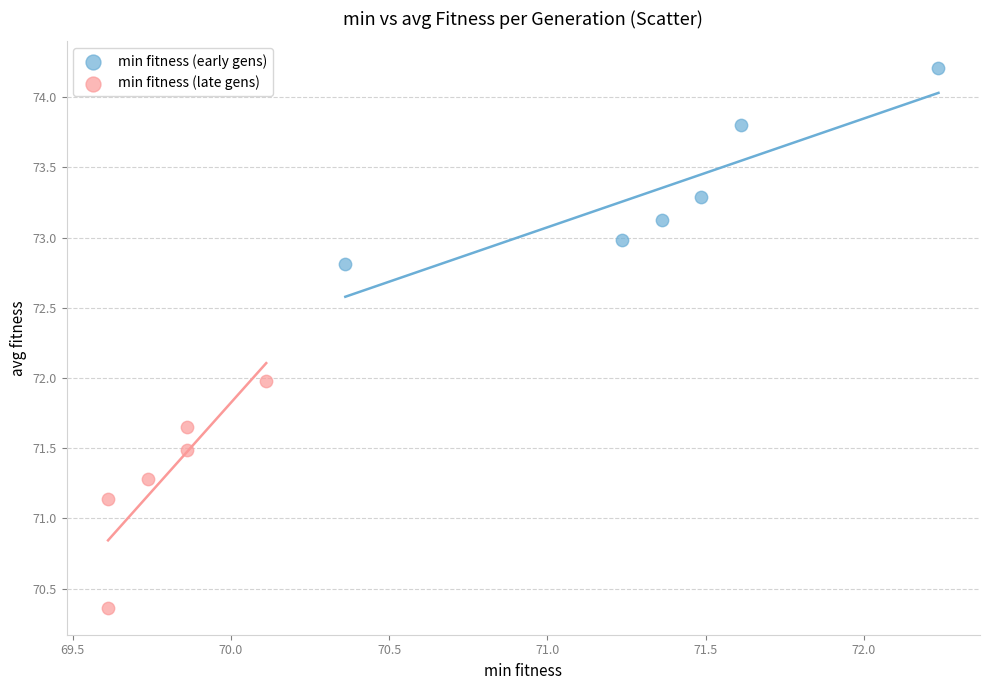

Which series reaches the minimum Y coordinate?

min fitness (late gens)